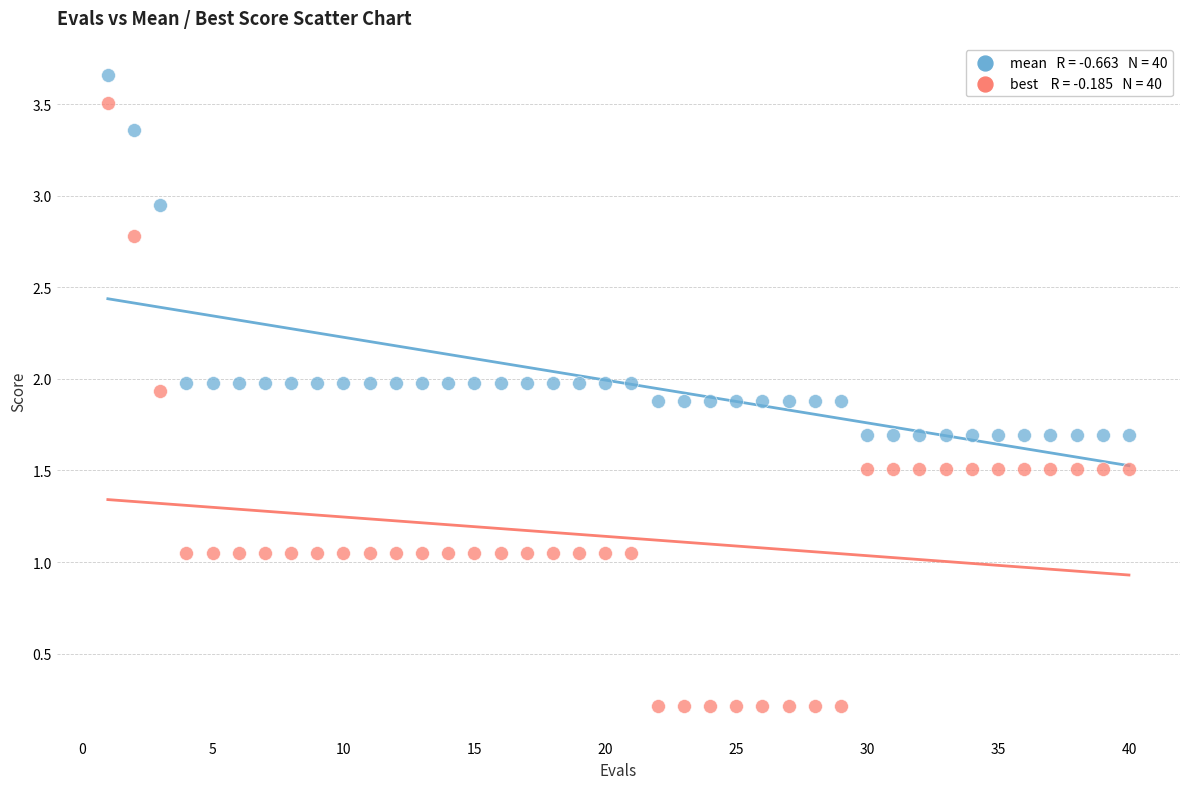

Across all data points, what is the range of X values (max minus min)?

39.0